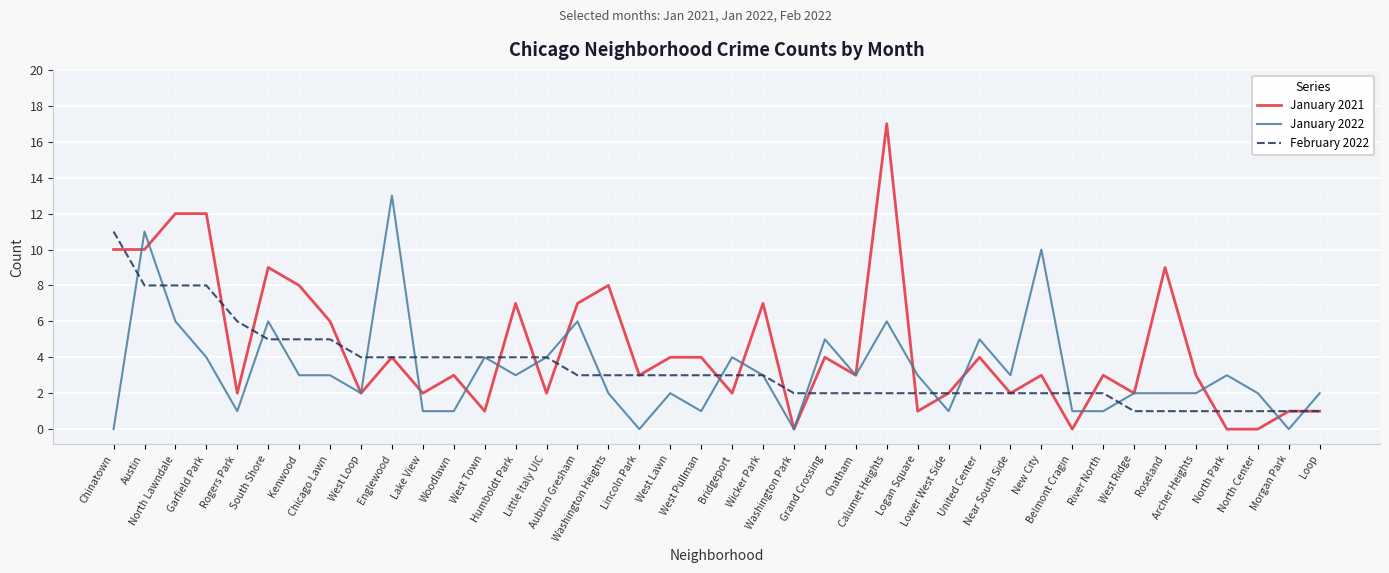

Where is the first local maximum for January 2022?

Austin